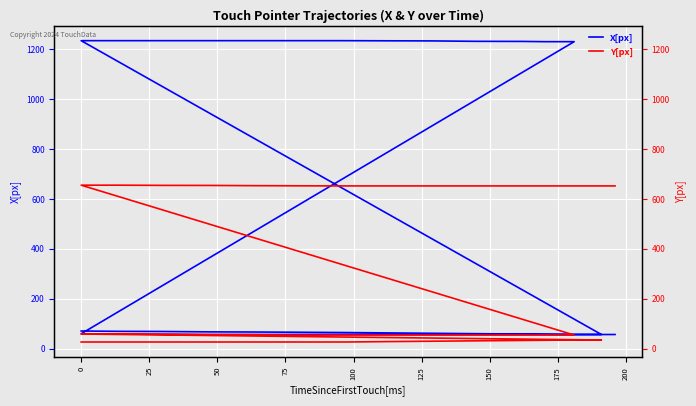

How many times do Y[px] and X[px] cross each other?

1